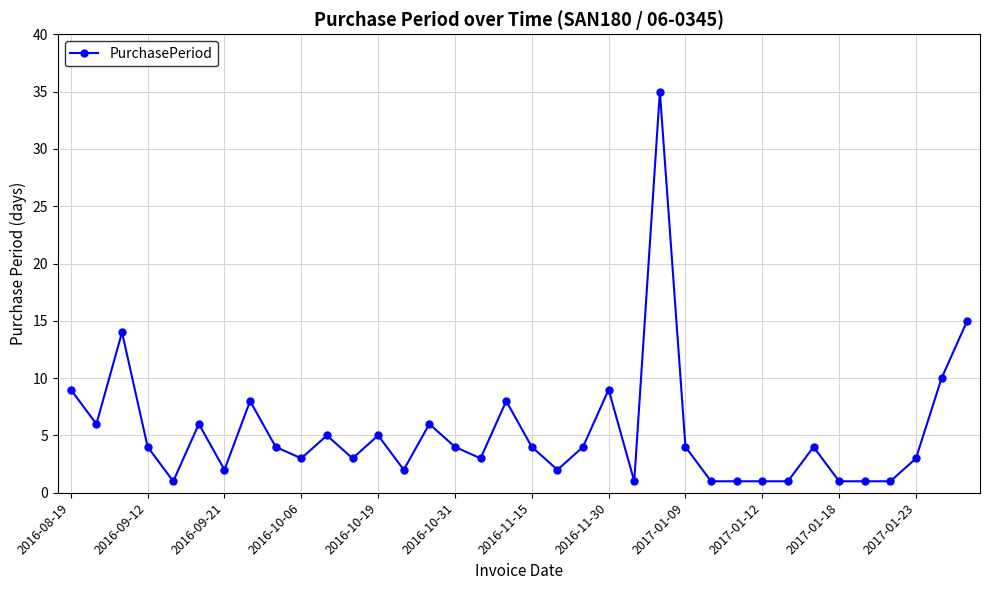

What is the value of the 16th point from the left?

4